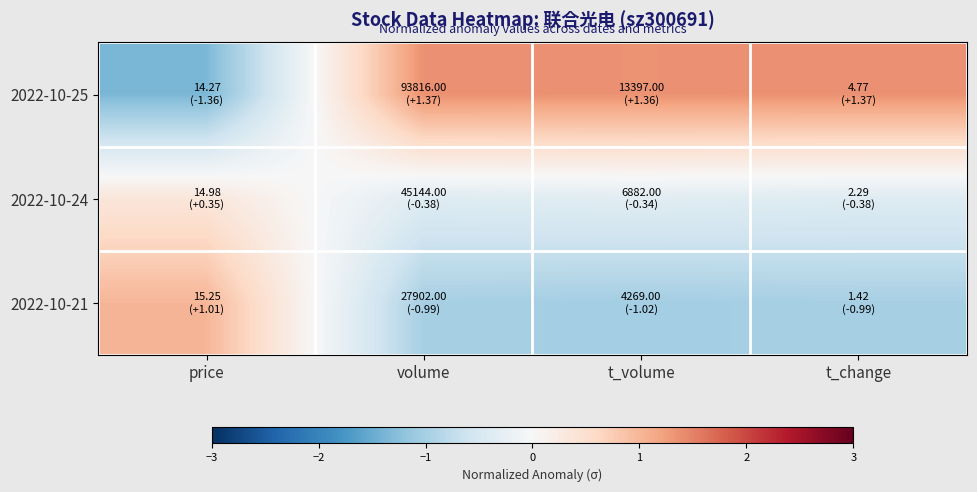

At which category is the sum across all series the highest?

volume